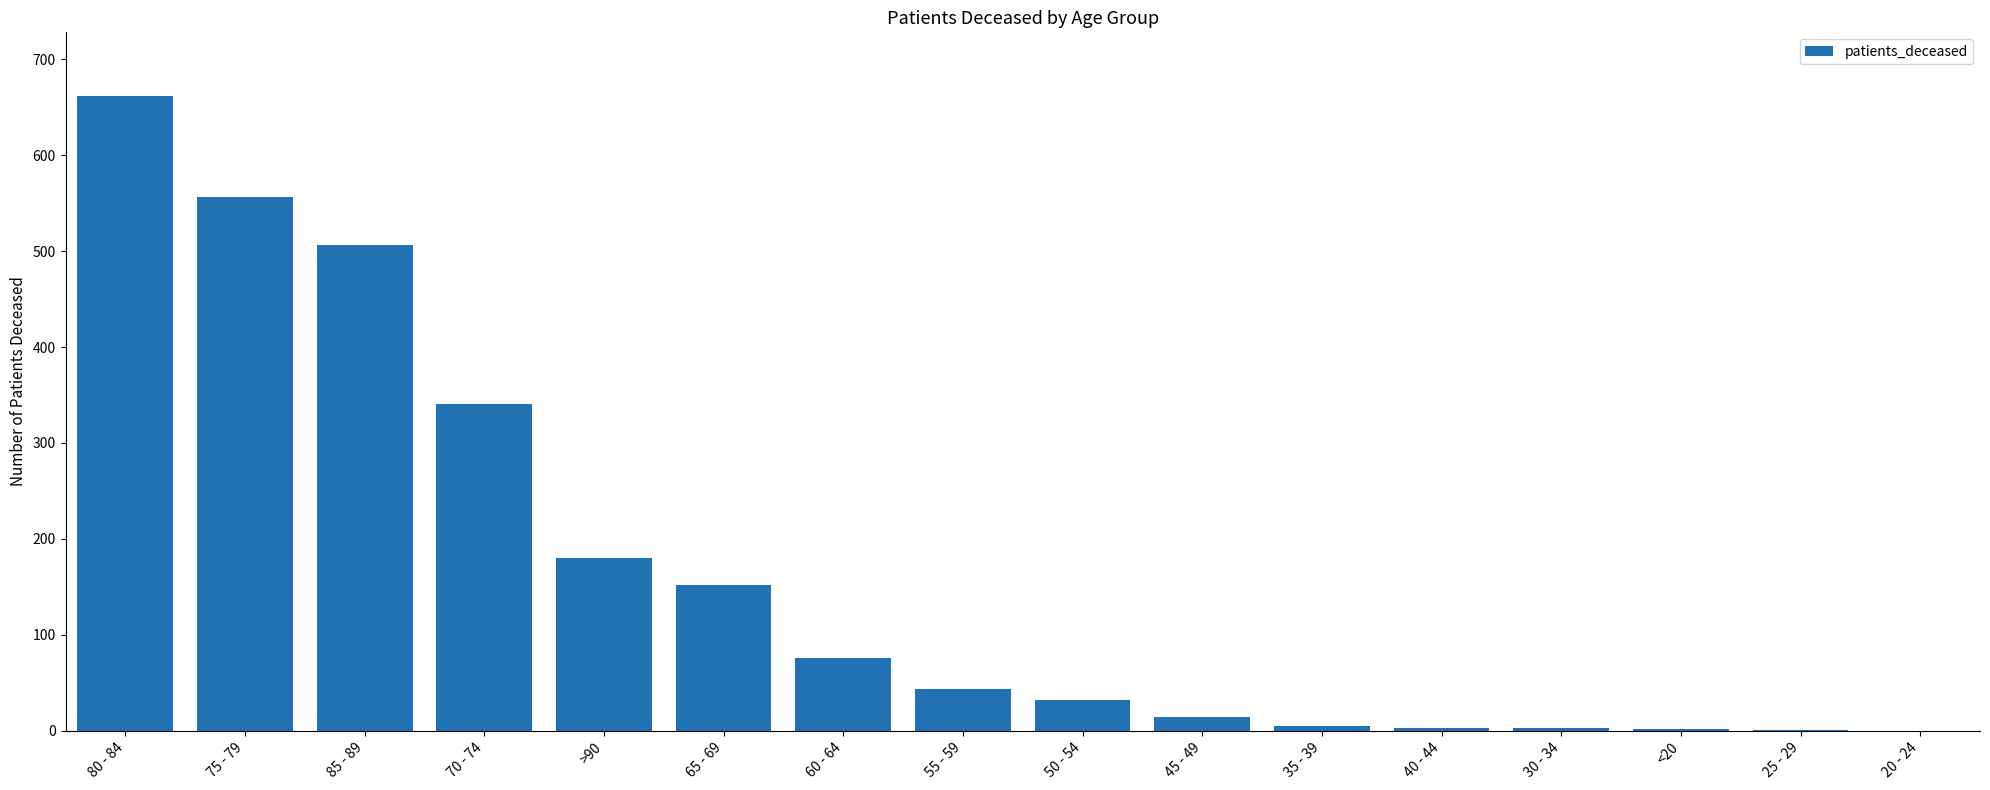

The value at 60 - 64 is 76. True or false?

True